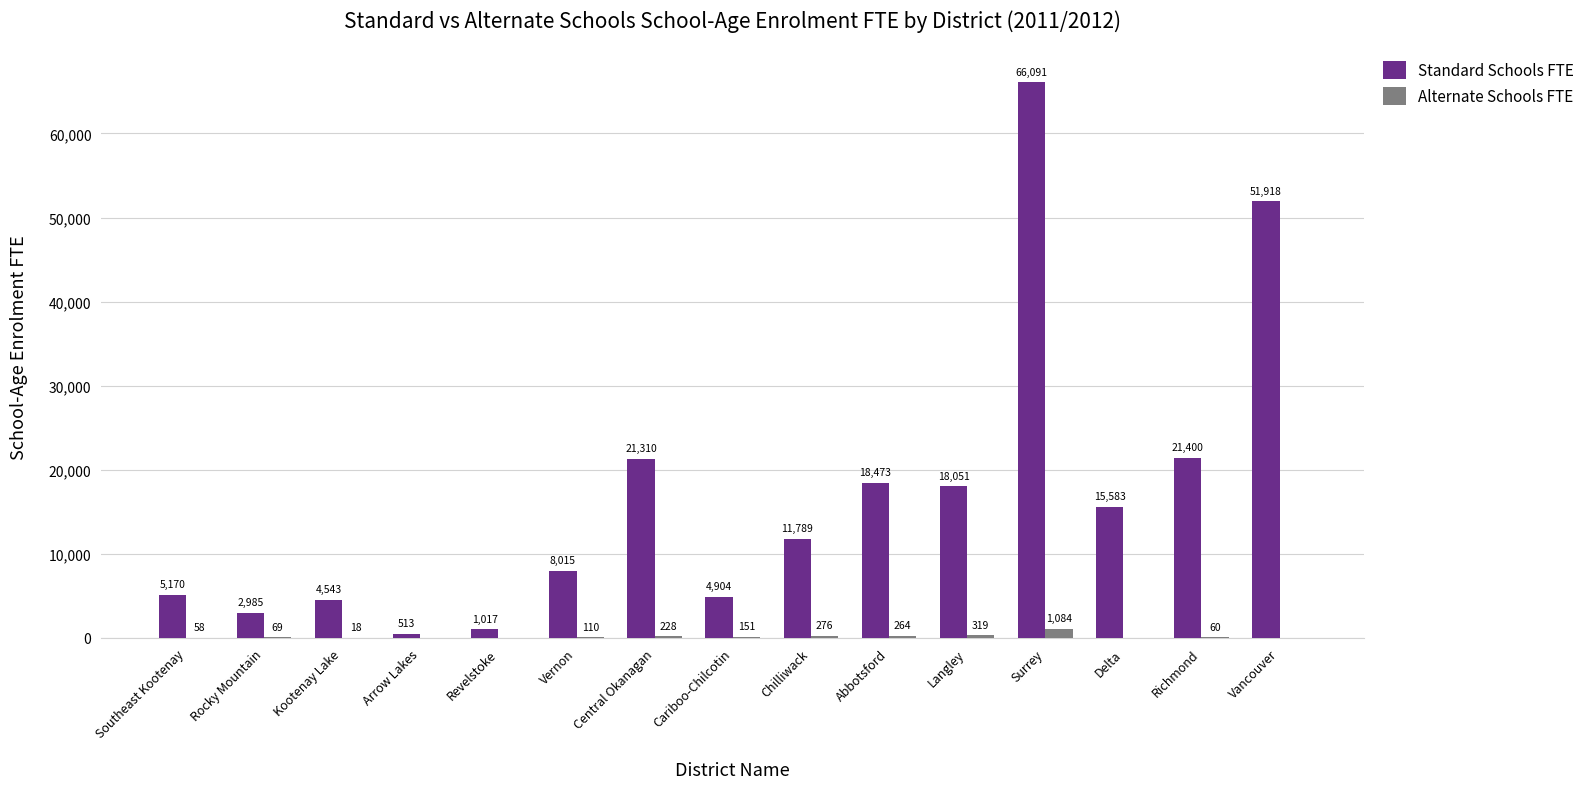

Is the value of Standard Schools FTE at Central Okanagan greater than the value of Alternate Schools FTE at Langley?

Yes